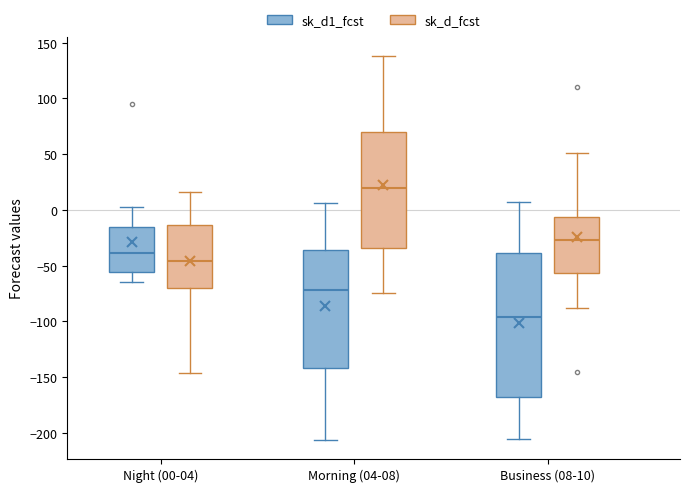

Comparing the boxes themselves (not the whiskers), which one is the tallest?

Business (08-10) (sk_d1_fcst)